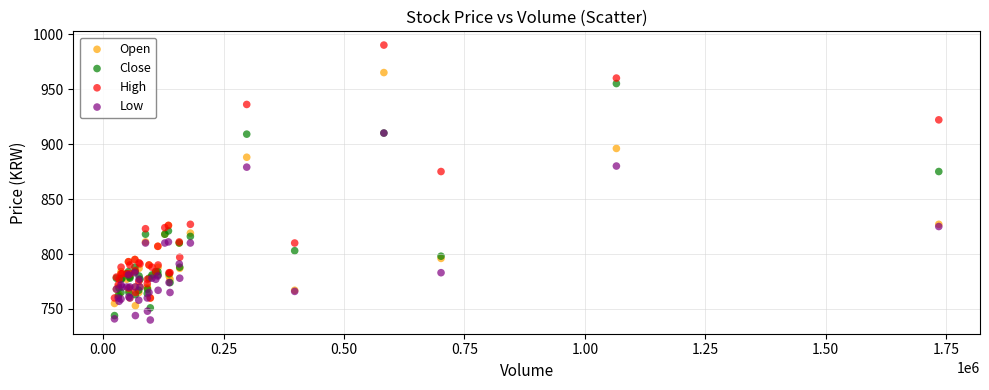

Which series contains the lowest Y value?

Low